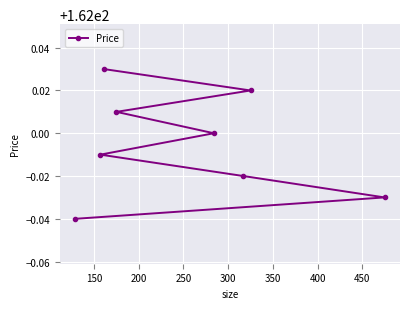

True or false: there are more than 0 points higher than both neighbors.

False